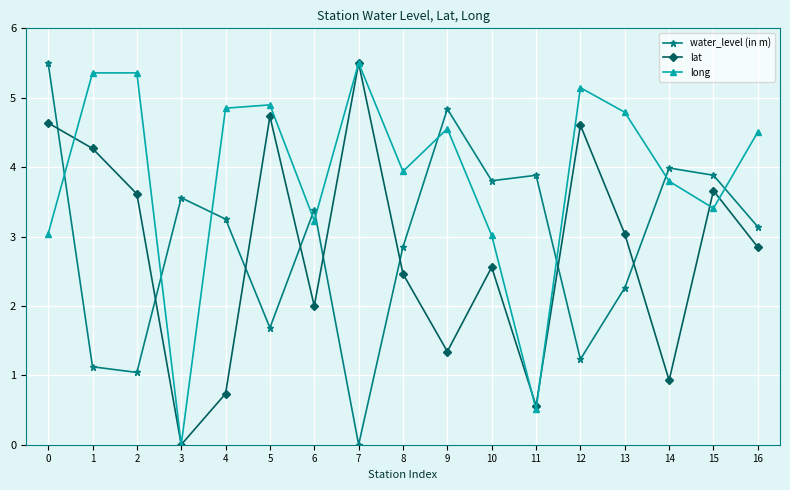

True or false: long has a value of 3.9 at 8.

True